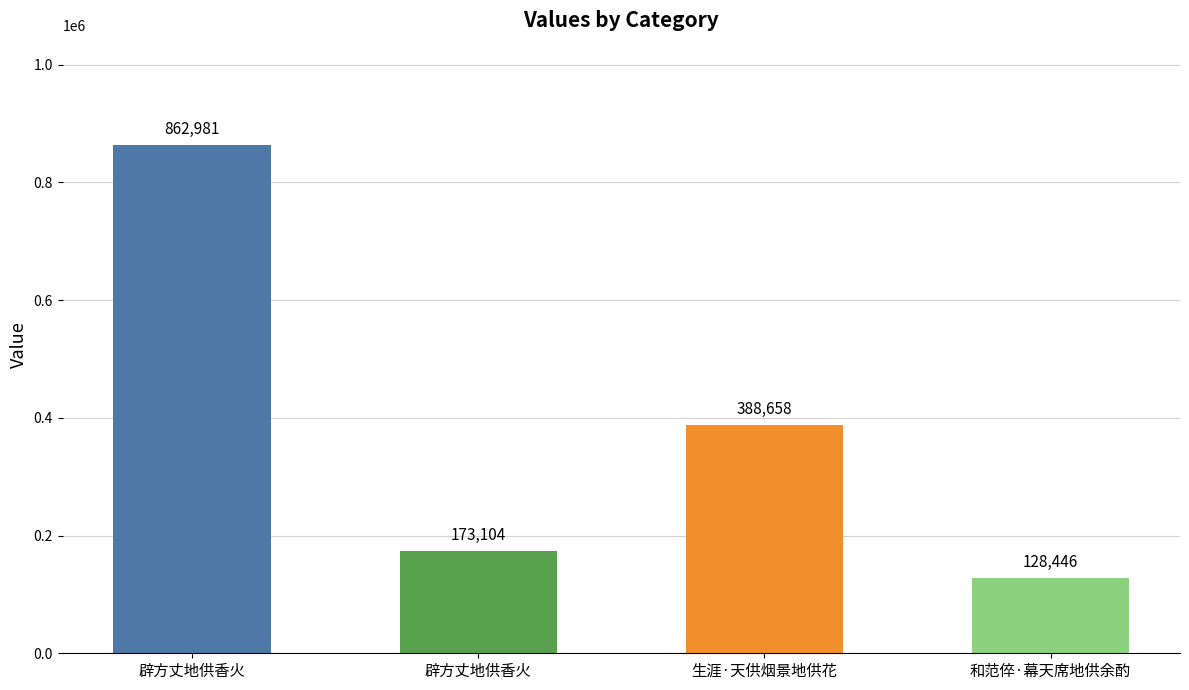

What is the value of the 3rd bar from the left?

388658